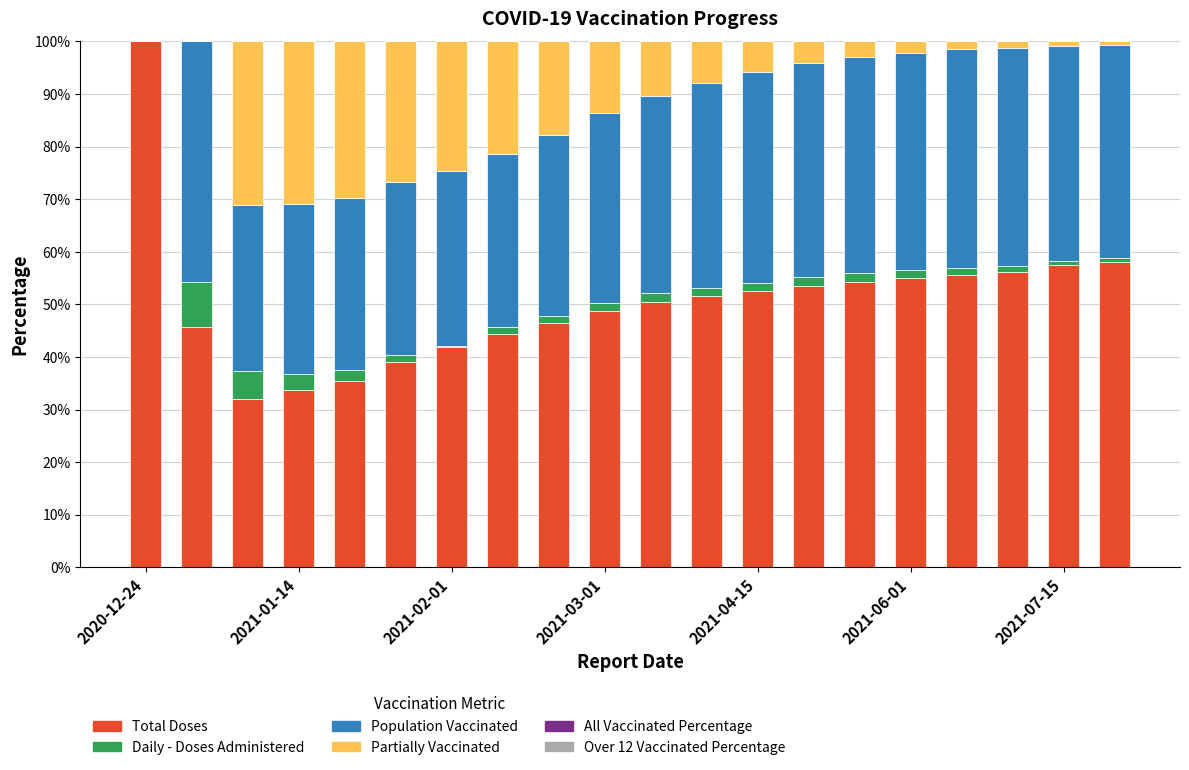

Are the bars horizontal?

No